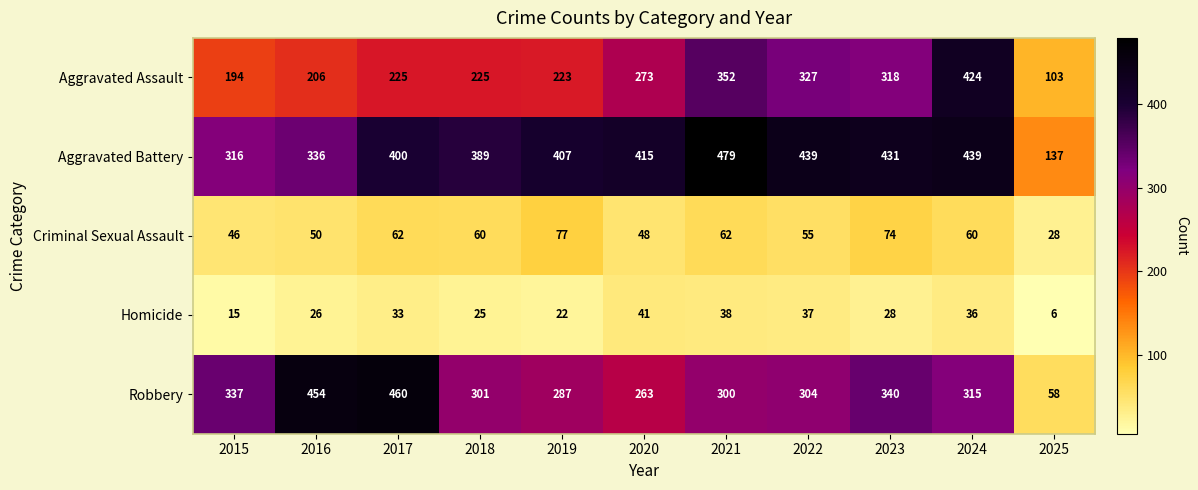

The Aggravated Assault series shows 327 at 2022. True or false?

True